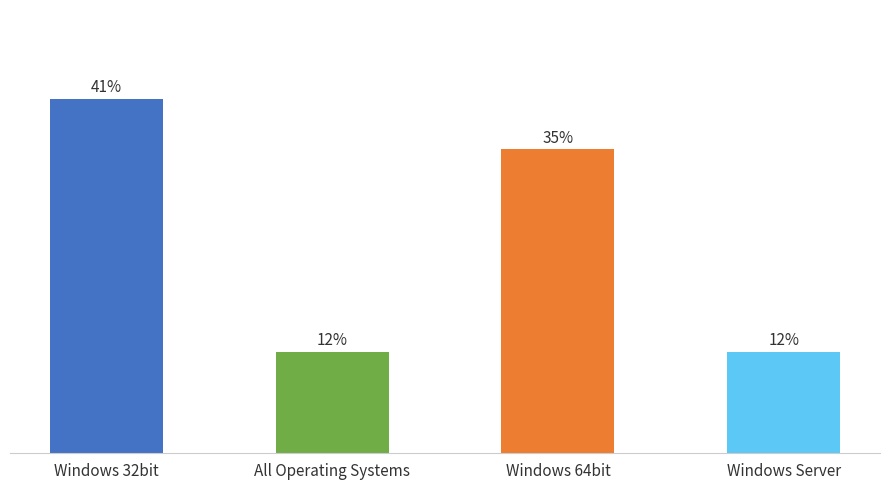

The chart shows a value of 2 at Windows Server. True or false?

True